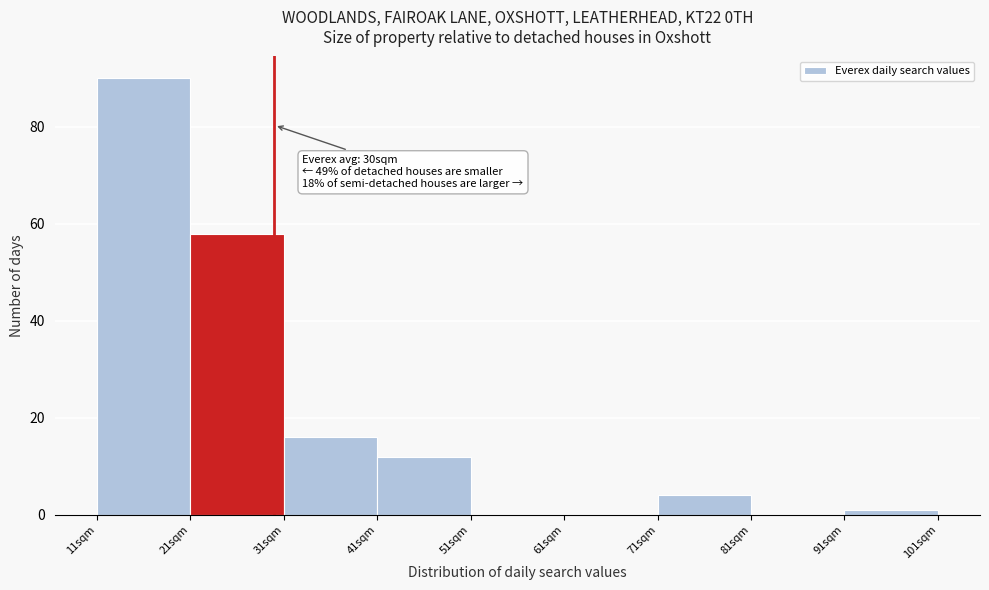

Which range on the x-axis has the tallest bar?

11 to 21